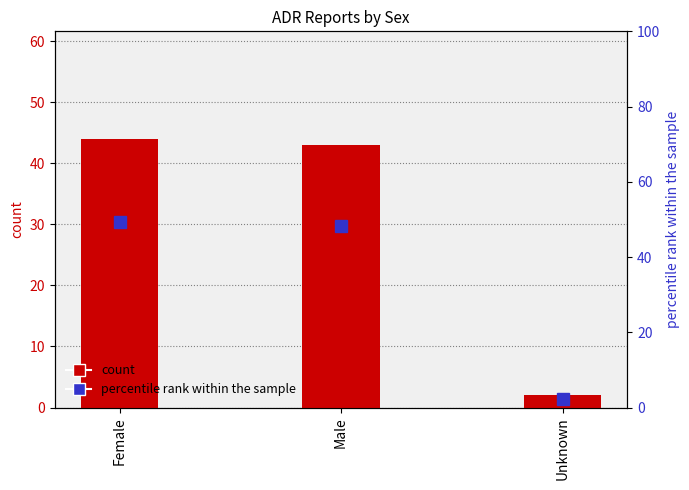

The percentile rank within the sample series shows 49.4 at Female. True or false?

True